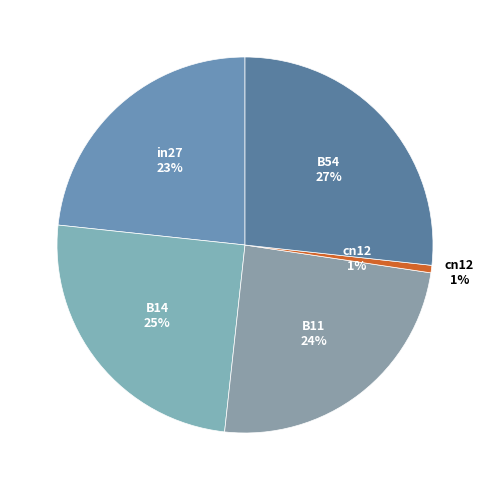

Count the number of slices in the pie.

5